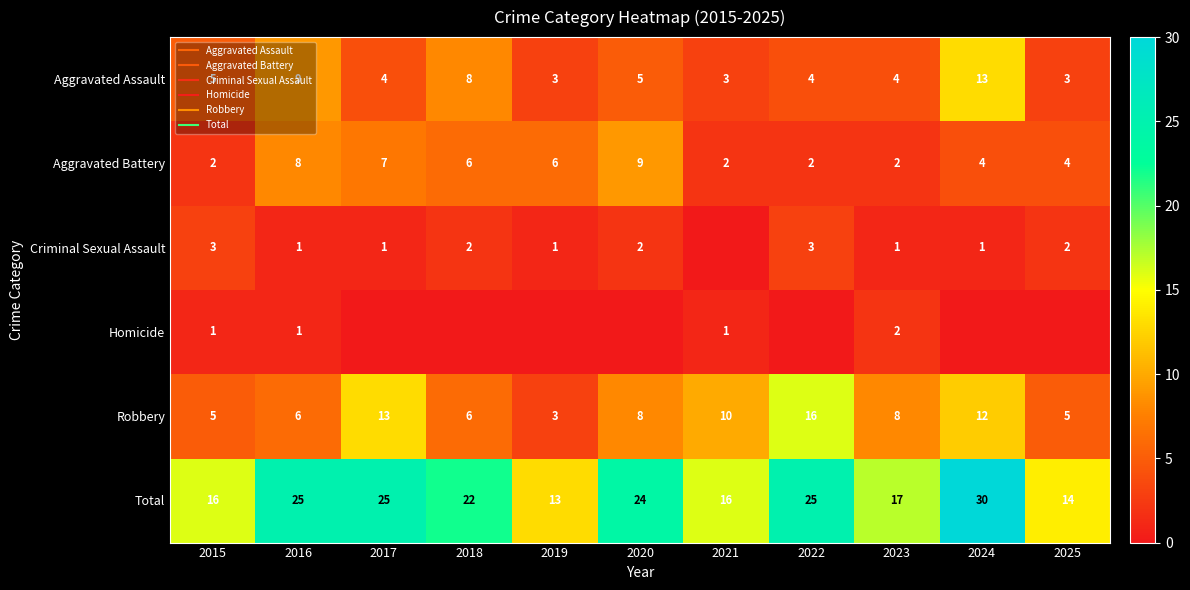

Which series changed the most between 2017 and 2021?

Total